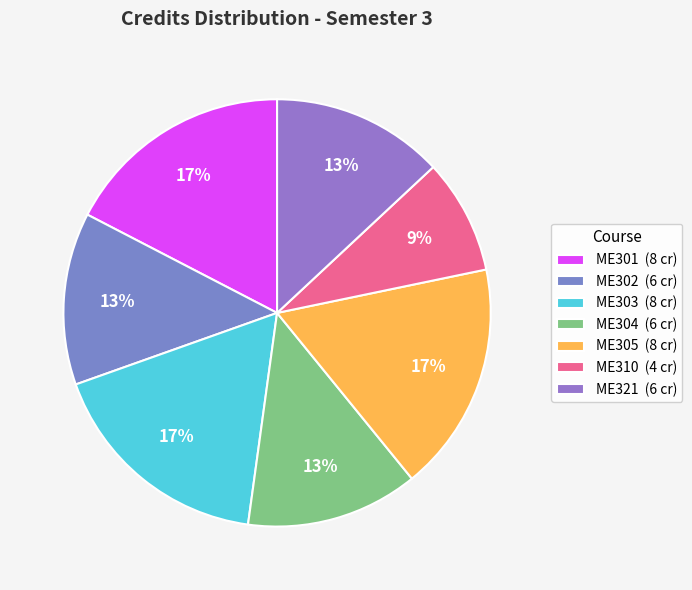

To the nearest percent, what portion does ME321 represent?

13%